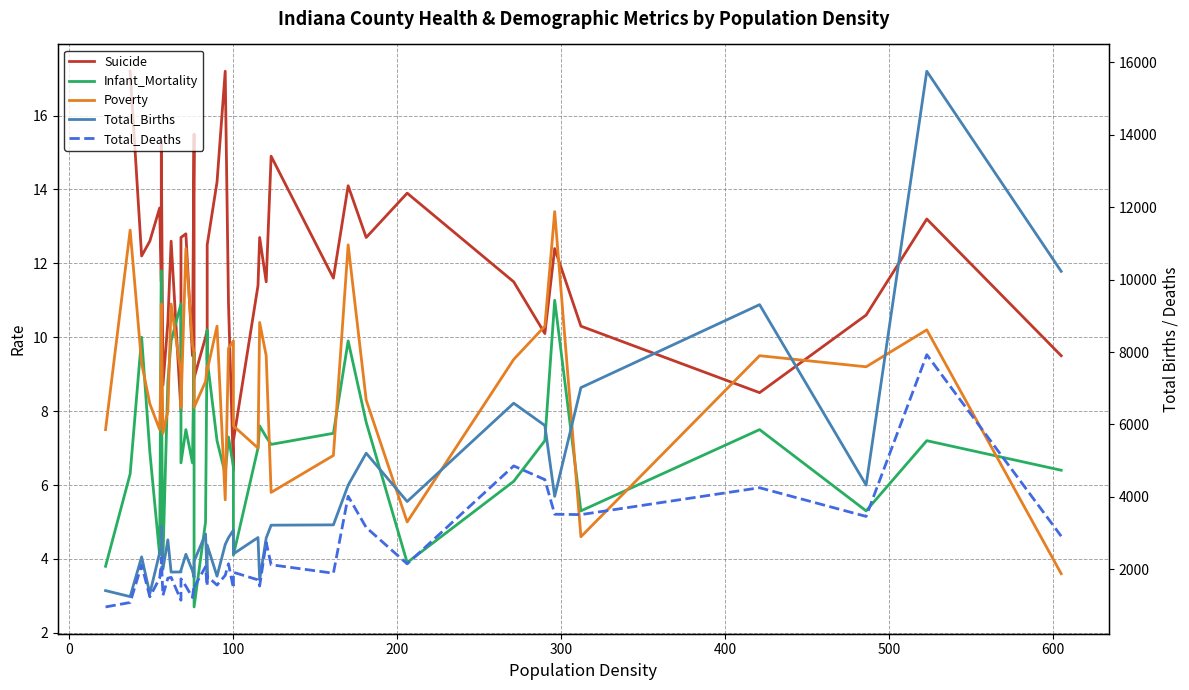

What is the difference between the maximum and minimum values in the Poverty series?

9.8